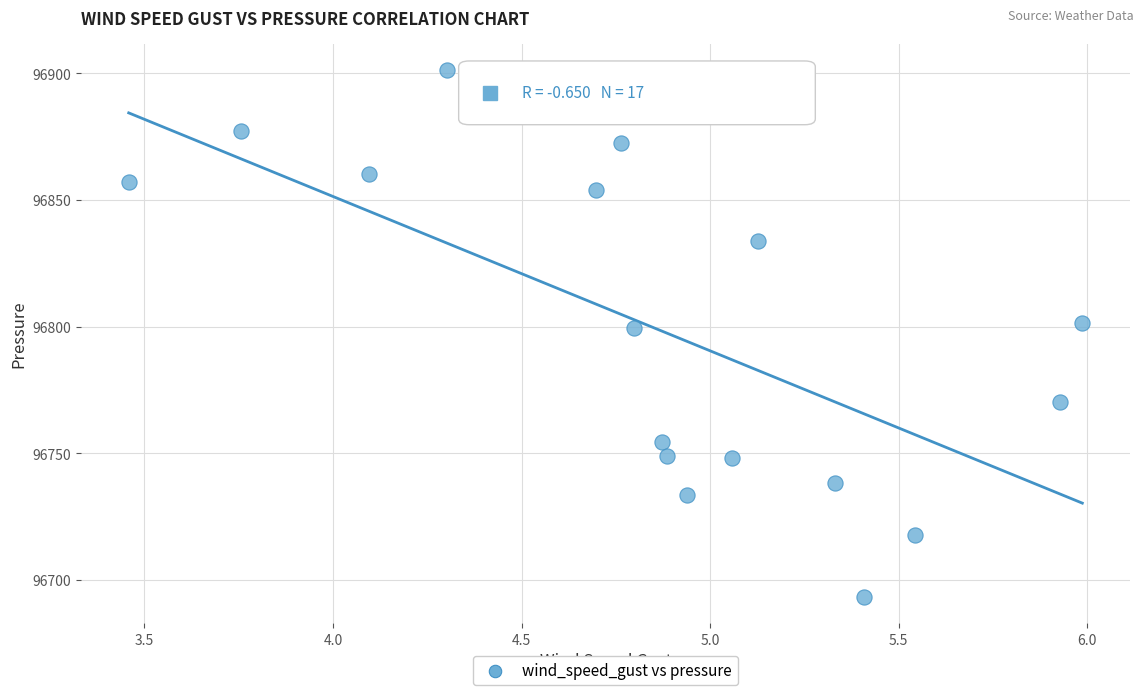

What is the range of Y values (max minus min)?

208.0